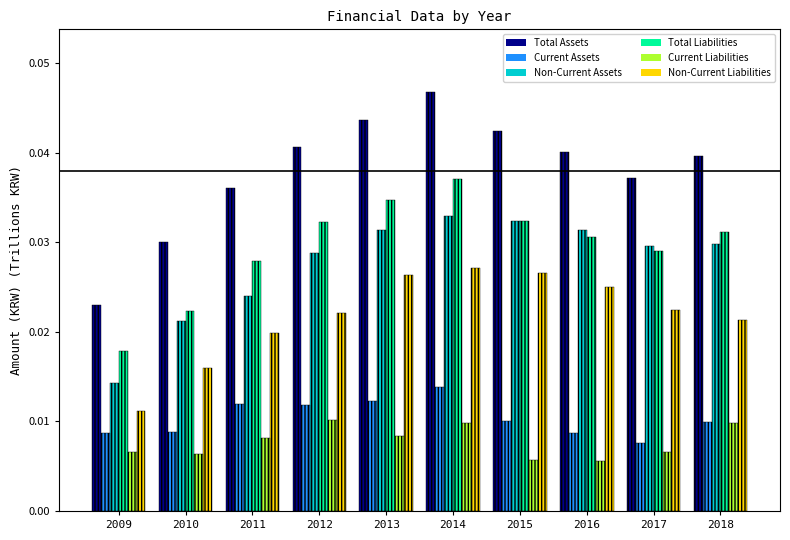

At how many categories does at least one series exceed 0?

10